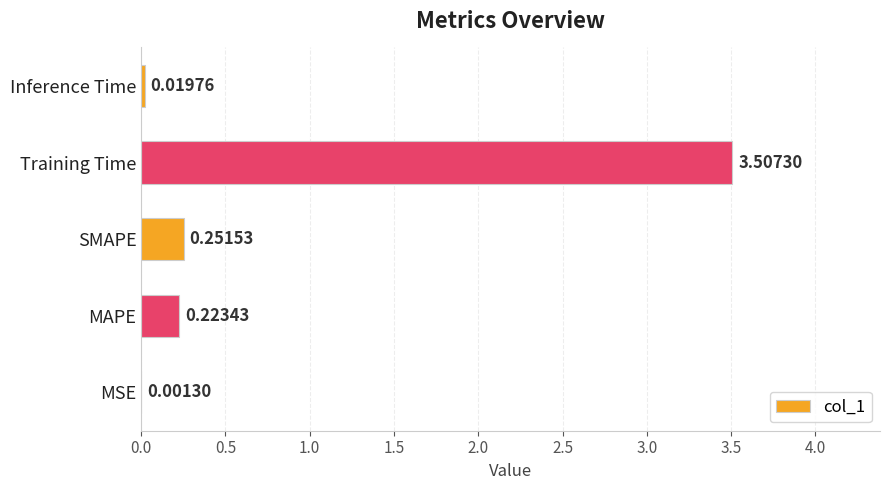

Are the bars horizontal?

Yes